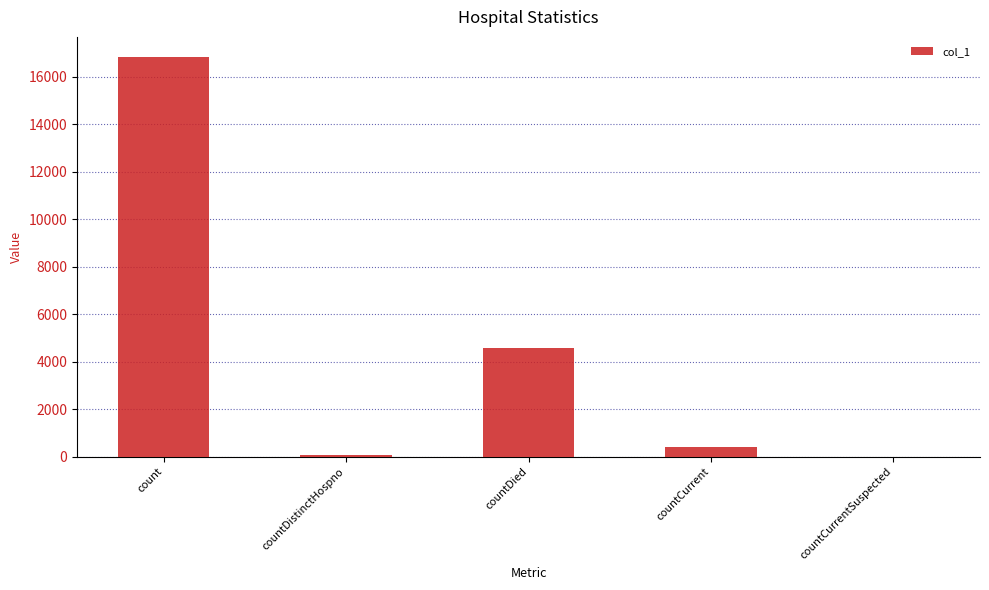

At which label does the data first exceed 401?

count